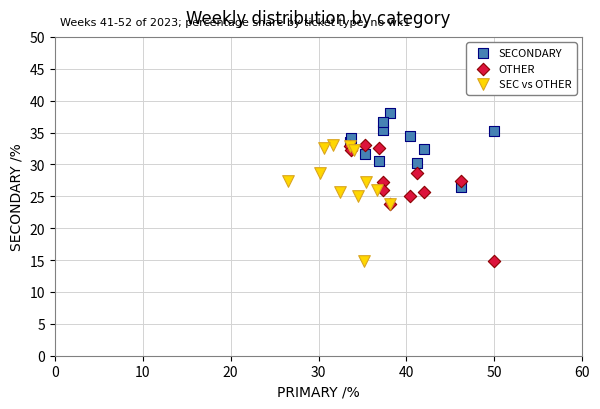

Which series contains the highest Y value?

SECONDARY